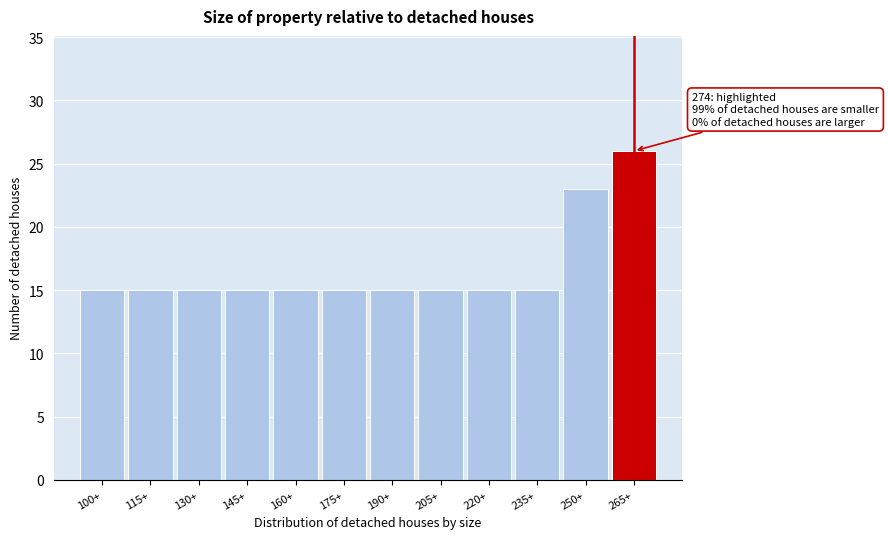

Reading right to left, transcribe all the data shown in this chart.

26	23	15	15	15	15	15	15	15	15	15	15